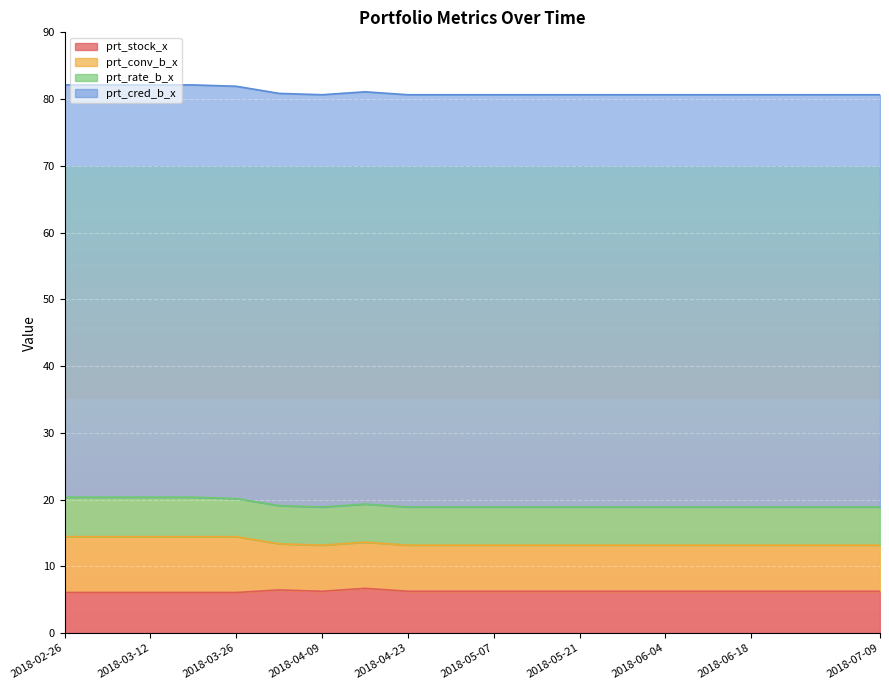

Does the chart display data point markers on the line(s)?

No